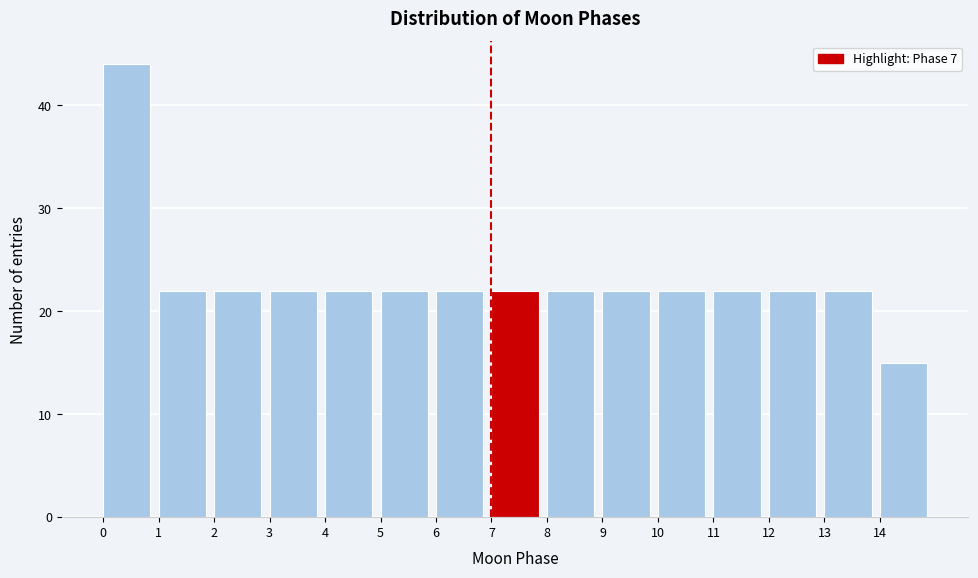

Over which range of the x-axis is the bar tallest?

0 to 1